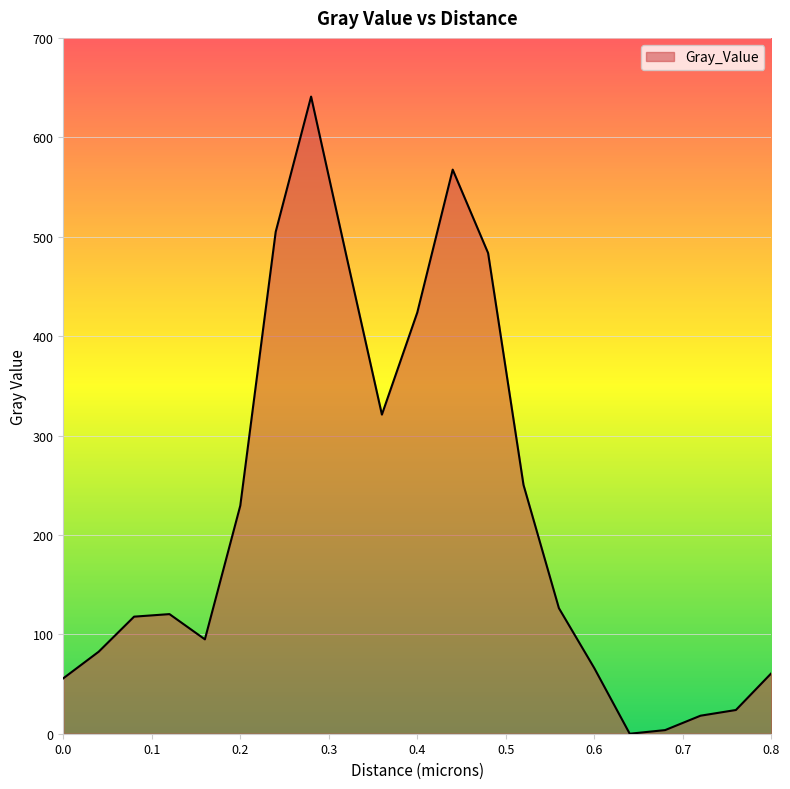

What is the greatest value displayed?

640.9